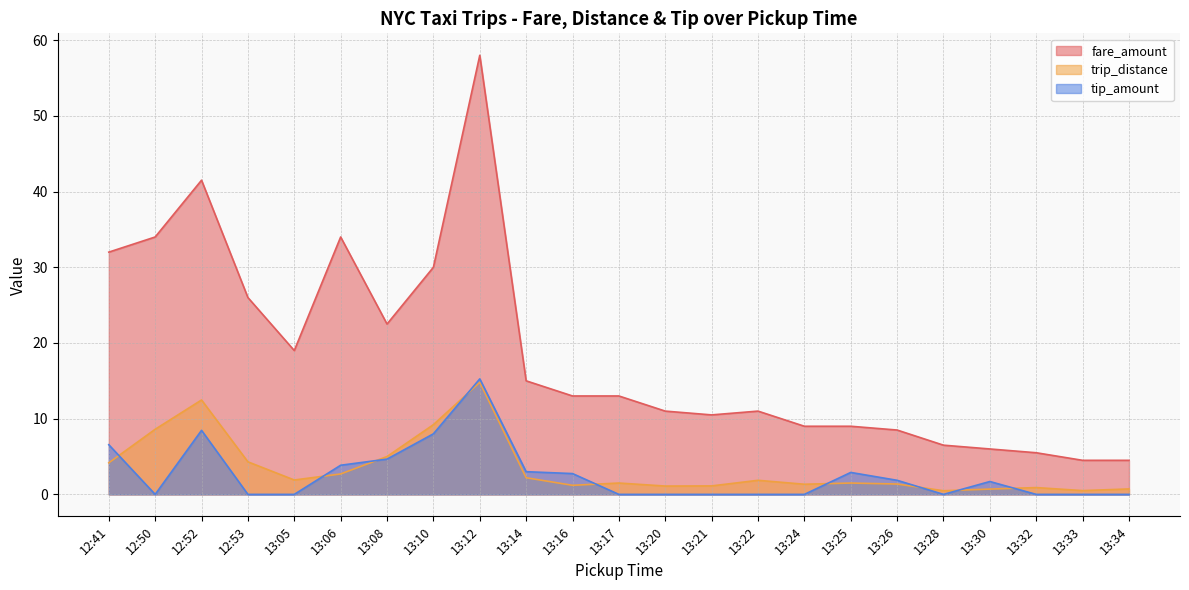

What is the difference between the maximum and minimum values in the tip_amount series?

15.3